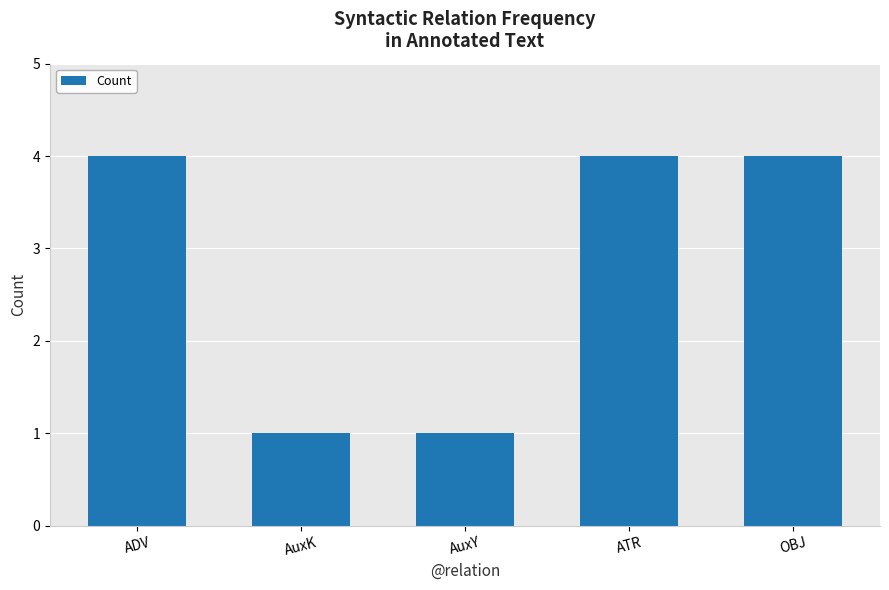

What is the label of the 4th bar from the left?

ATR